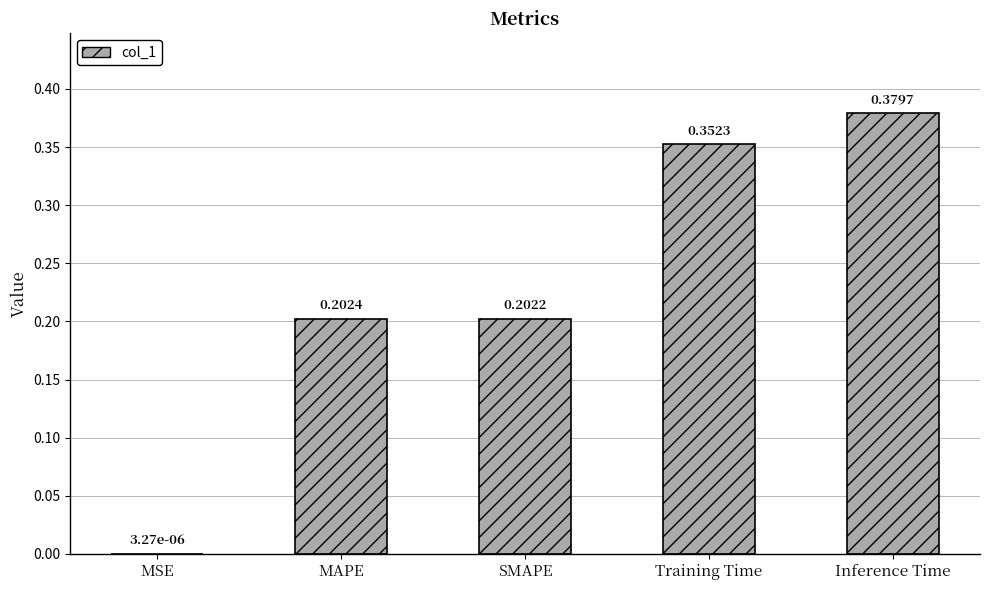

At which label is the value closest to 0?

MSE